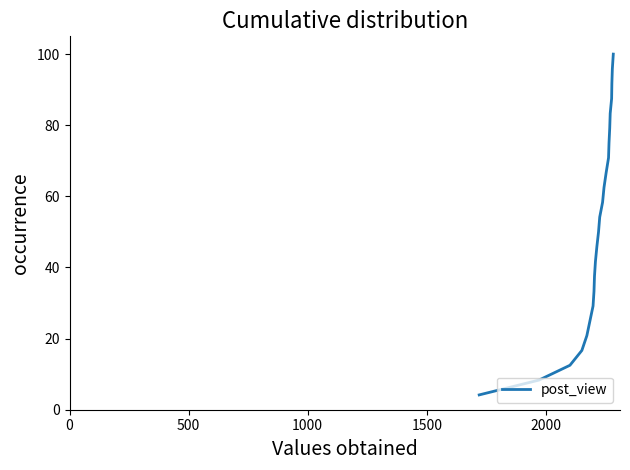

What is the maximum value shown in the chart?

100.0